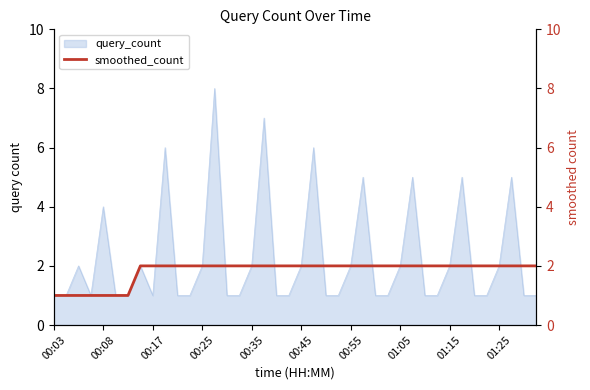

Count the number of categories in the chart.

40